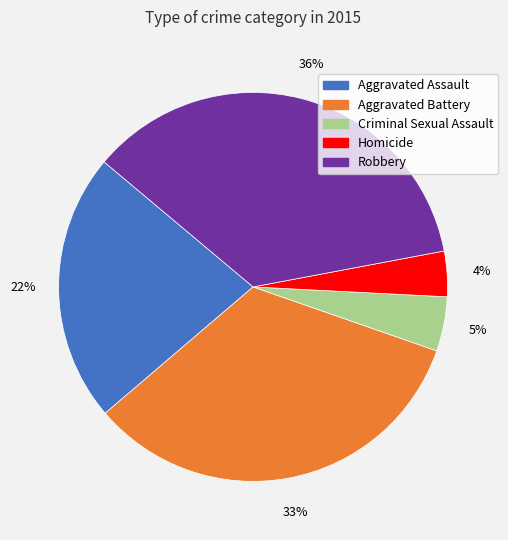

Is there a majority slice in this chart?

No